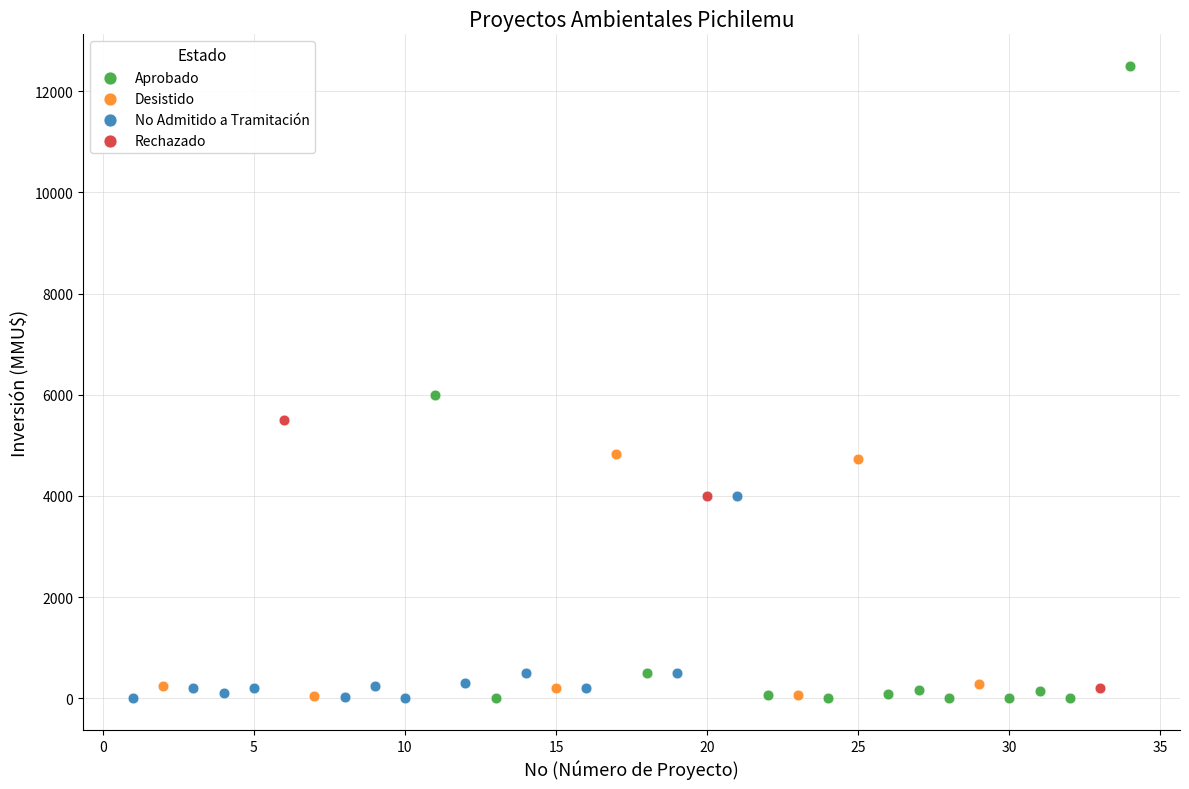

Which series has the widest spread of Y values?

Aprobado